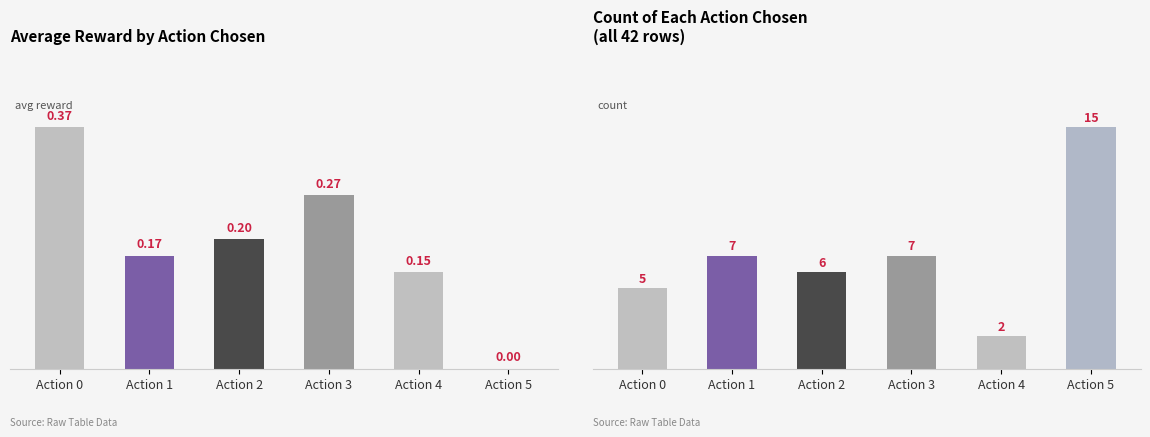

Is the value of count at Action 1 greater than the value of avg_reward at Action 3?

Yes